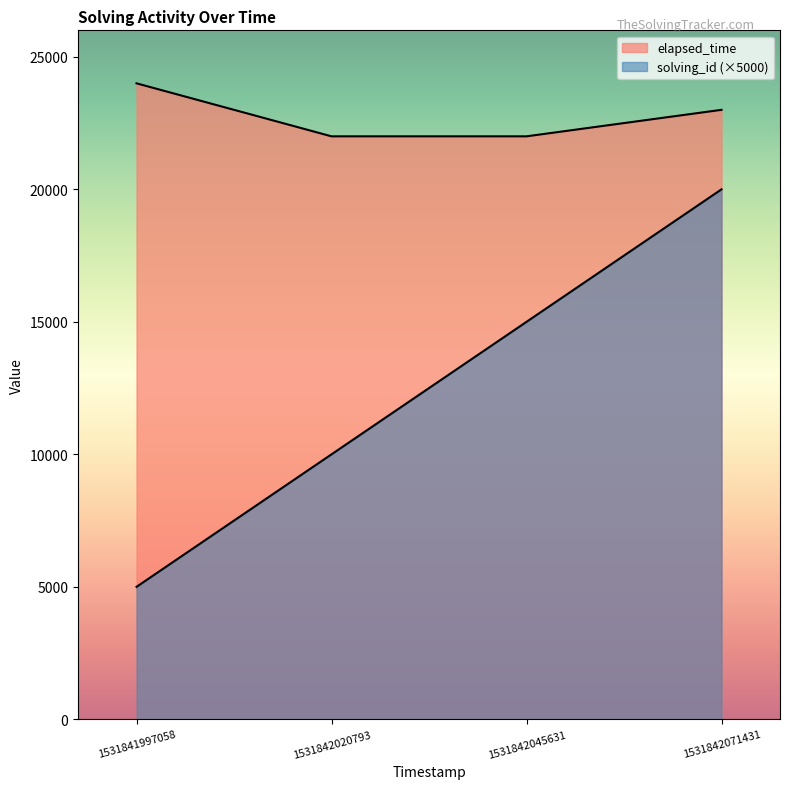

Which has a higher value, 1531841997058 or 1531842045631?

1531842045631